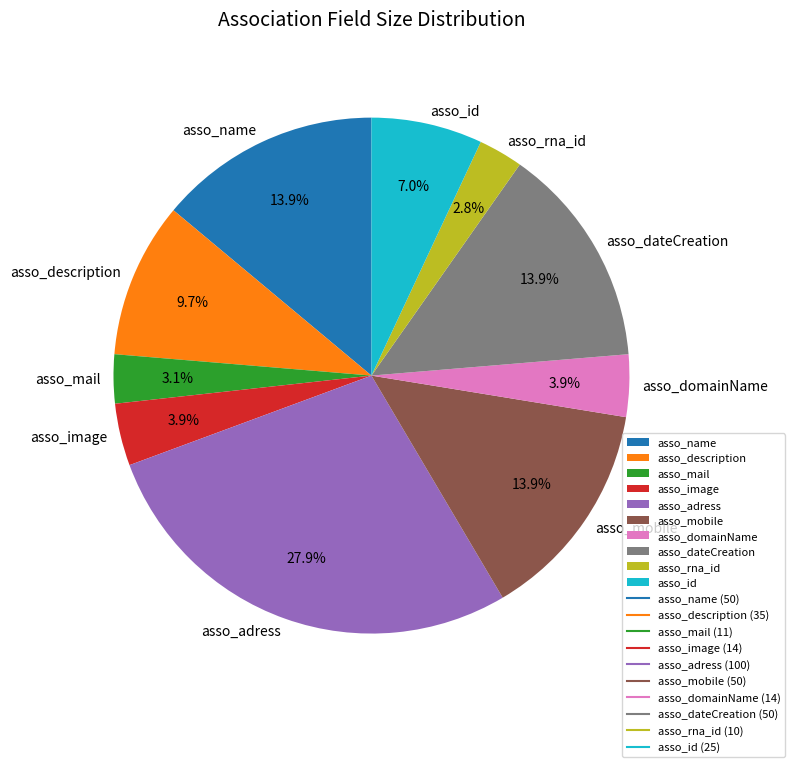

To the nearest percent, what is the difference between the asso_adress and asso_mail slice percentages?

25%